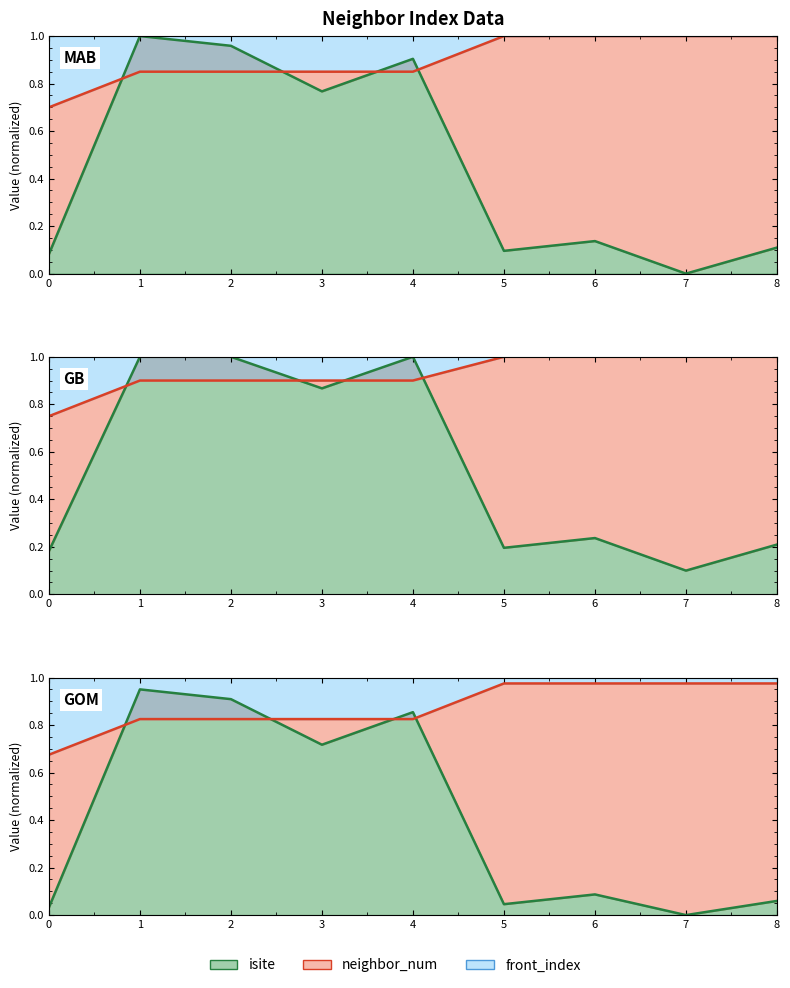

Reading left to right, what are all the values shown in this chart?

isite_line: 0=0.0	1=0.9	2=0.9	3=0.7	4=0.9	5=0.0	6=0.1	7=0.0	8=0.1
neighbor_num_line: 0=0.7	1=0.8	2=0.8	3=0.8	4=0.8	5=1.0	6=1.0	7=1.0	8=1.0